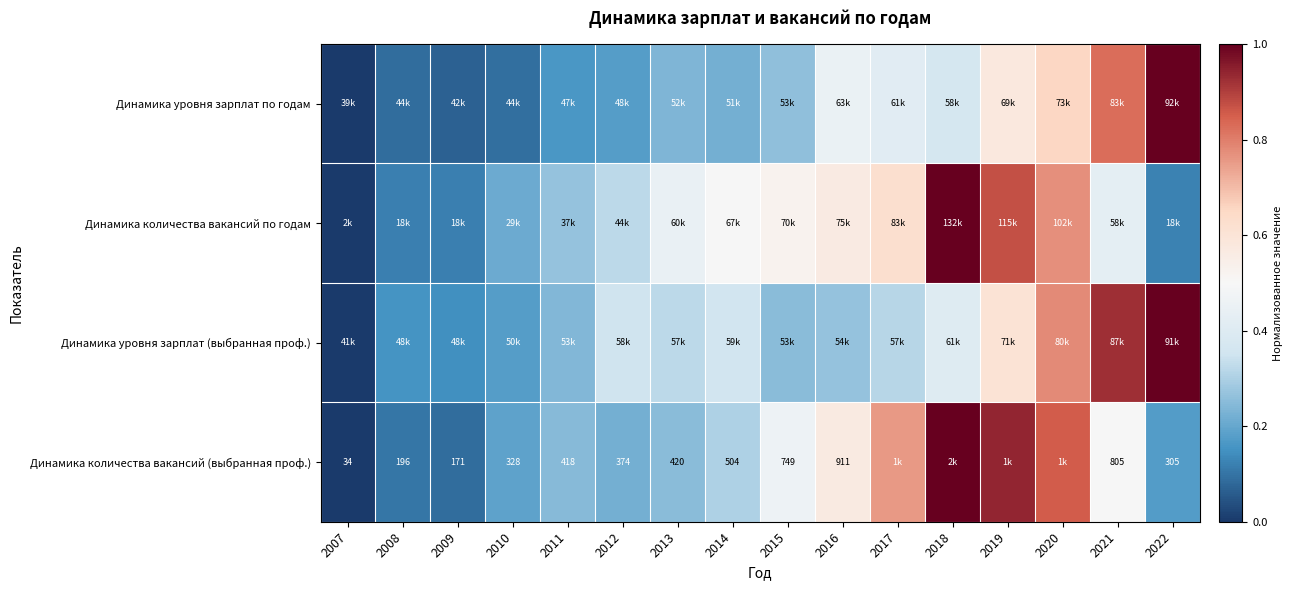

What is the total value across all series at 2017?

2.1